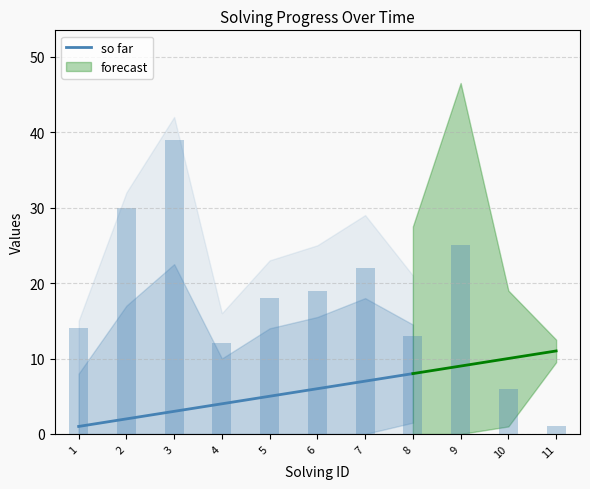

What is the value of the 1st bar from the left?

1